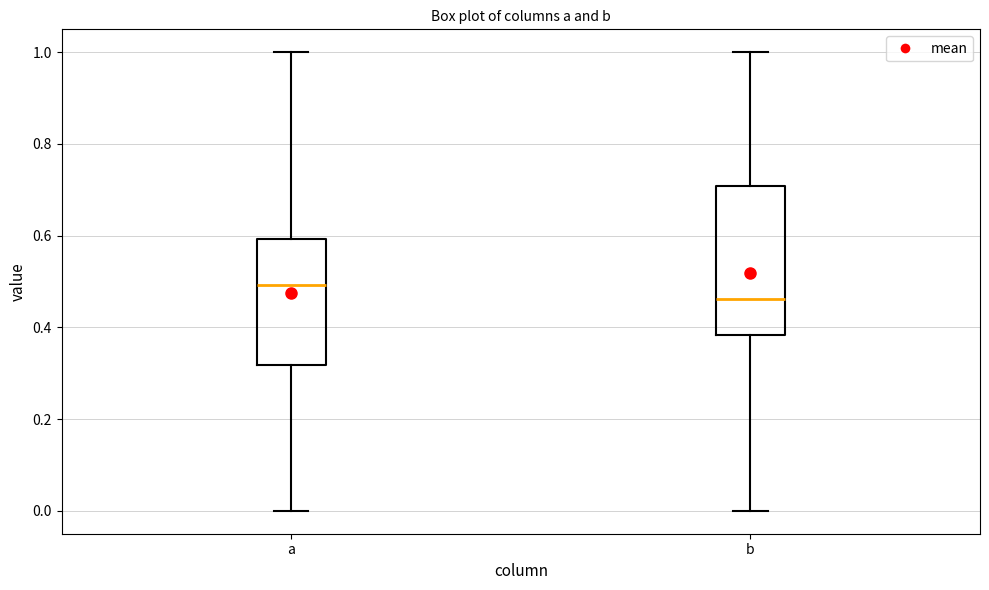

Reading left to right, transcribe this box plot: for each box, give where its median line is, the range the box spans, and where its two whiskers end, as read against the y-axis. The values are not printed on the chart, so give them approximately, as read against the axis.

a: median 0.50, box 0.32 to 0.60, whiskers 0.00 to 1.00
b: median 0.46, box 0.38 to 0.70, whiskers 0.00 to 1.00